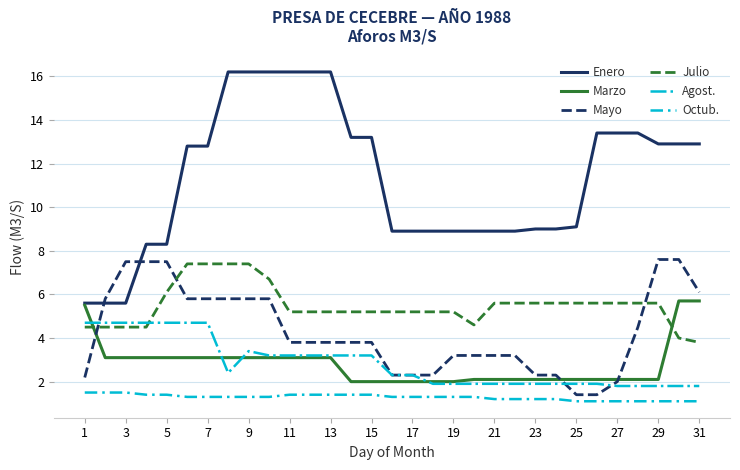

Which series has the largest range (max minus min)?

Enero